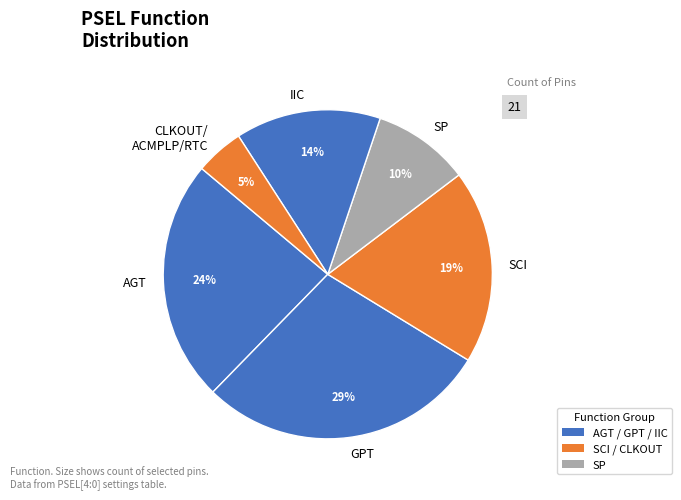

What is the largest slice in the pie chart?

GPT